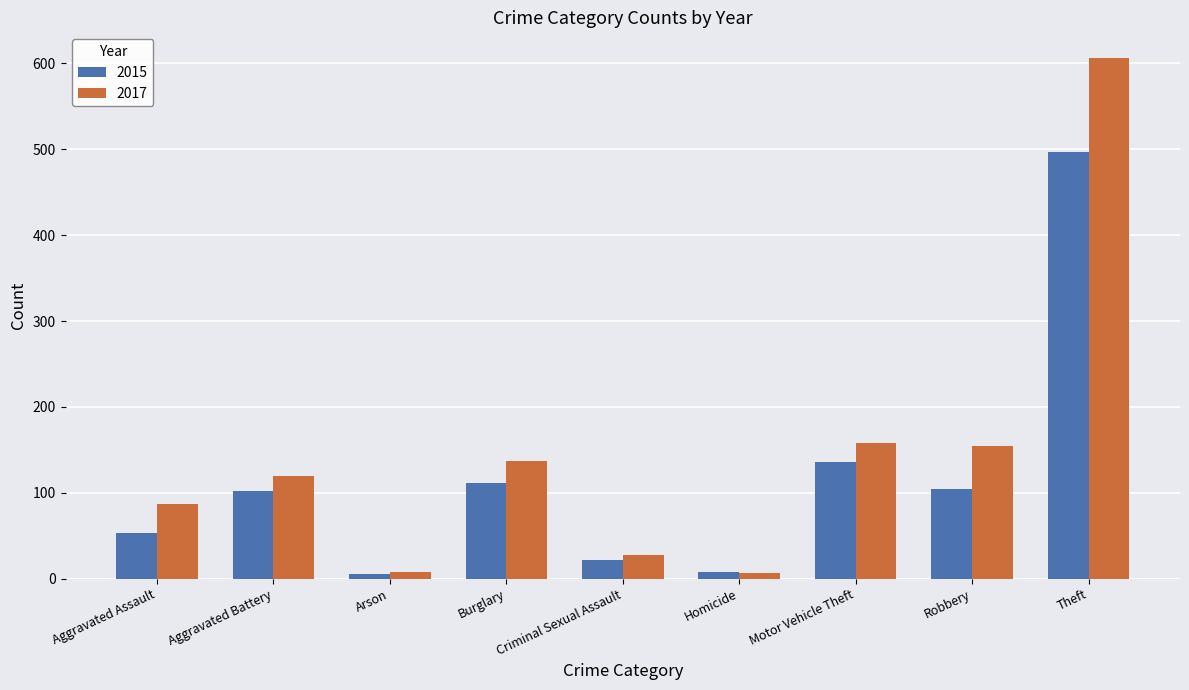

What is the spread (max minus min) of values at Aggravated Assault?

34